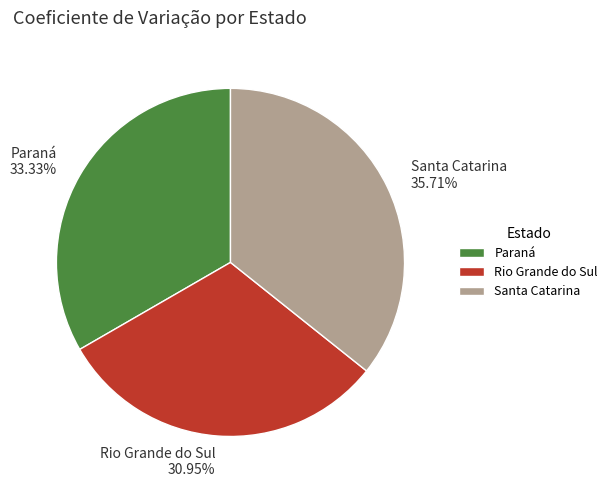

Count the number of slices in the pie.

3